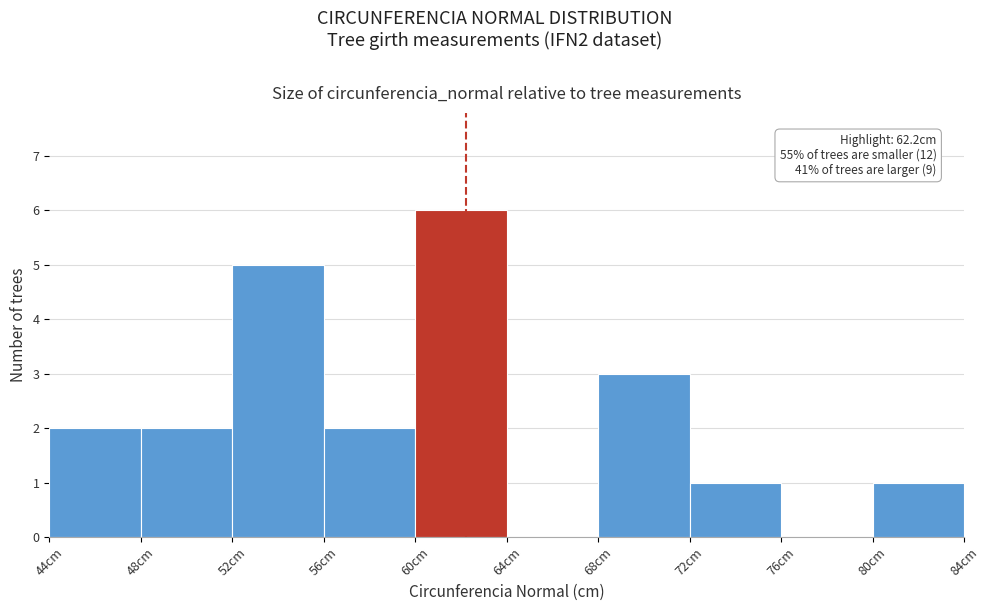

Over which range of the x-axis is the bar tallest?

60 to 64